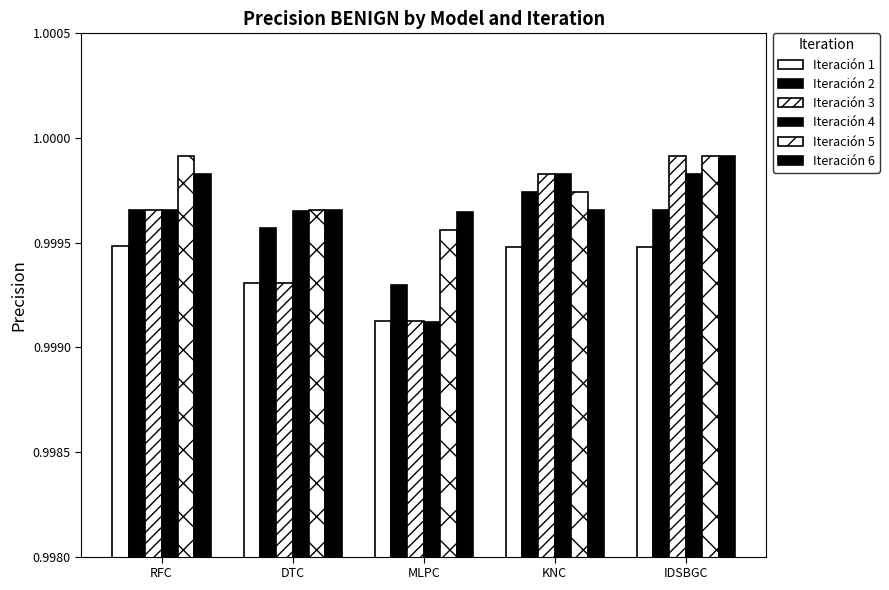

How many categories are shown in the chart?

5